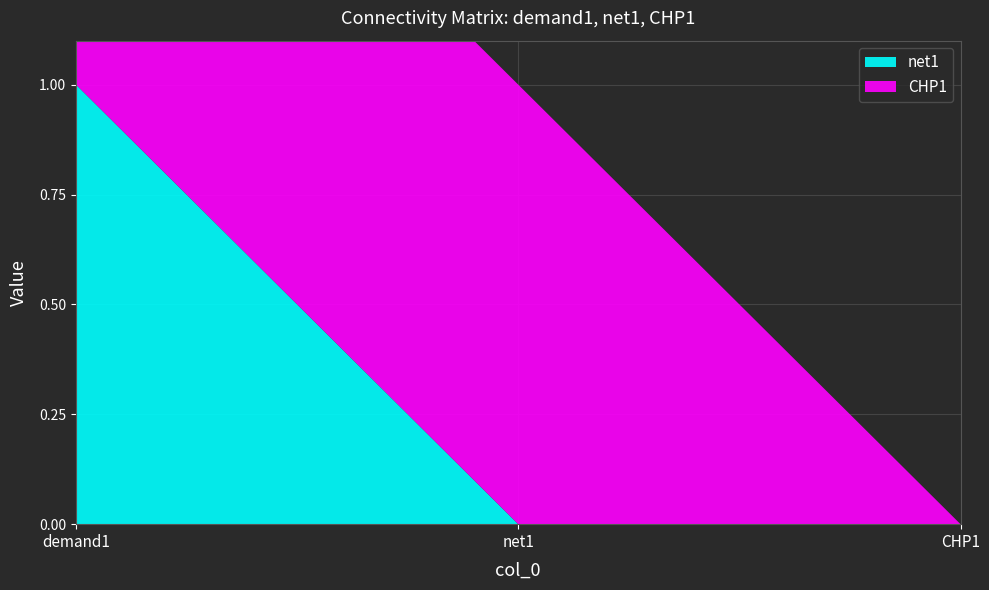

Reading left to right, extract all data points from this chart.

net1: 1	0	0
CHP1: 1	1	0